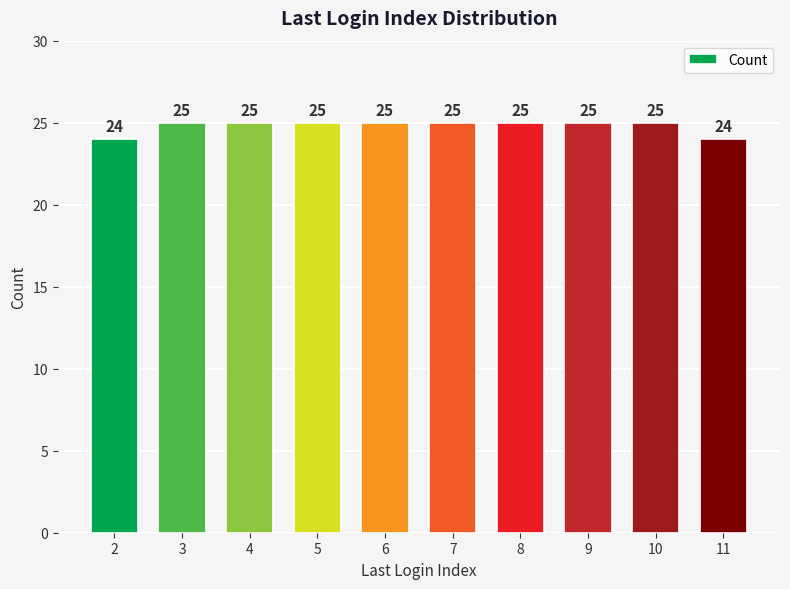

How many bars are there in total?

10